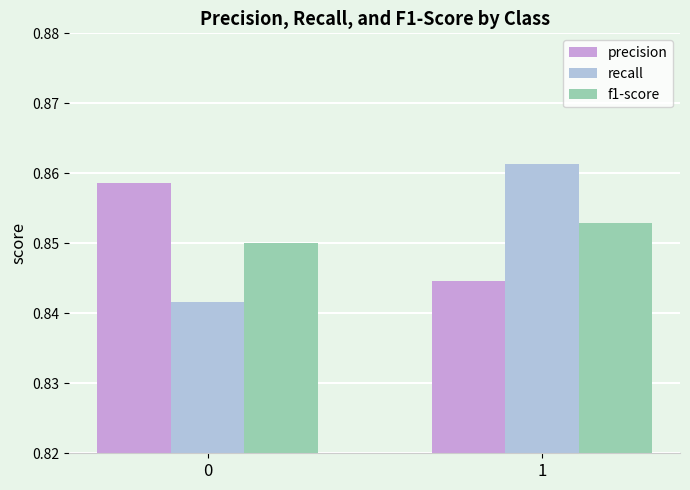

What is the sum of the f1-score values at 0 and 1?

1.7